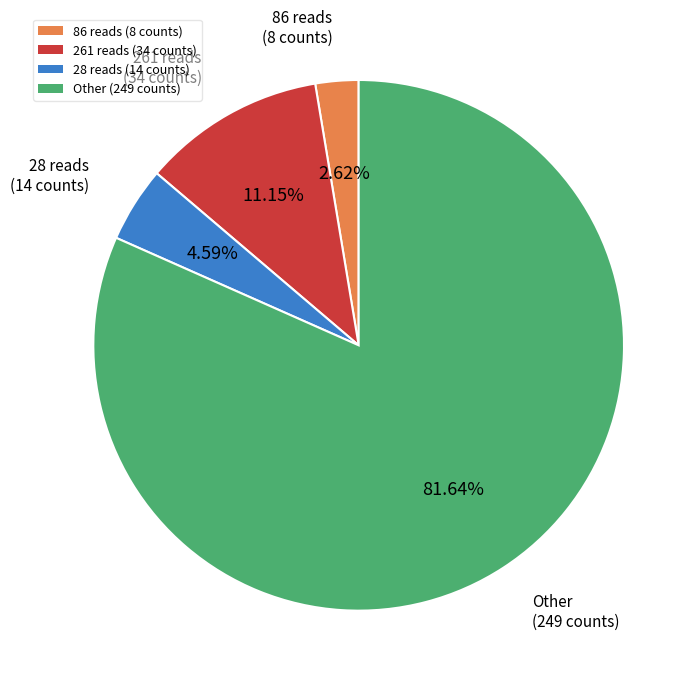

Rank the categories by value from lowest to highest.

86 reads (8 counts), 28 reads (14 counts), 261 reads (34 counts), Other (249 counts)